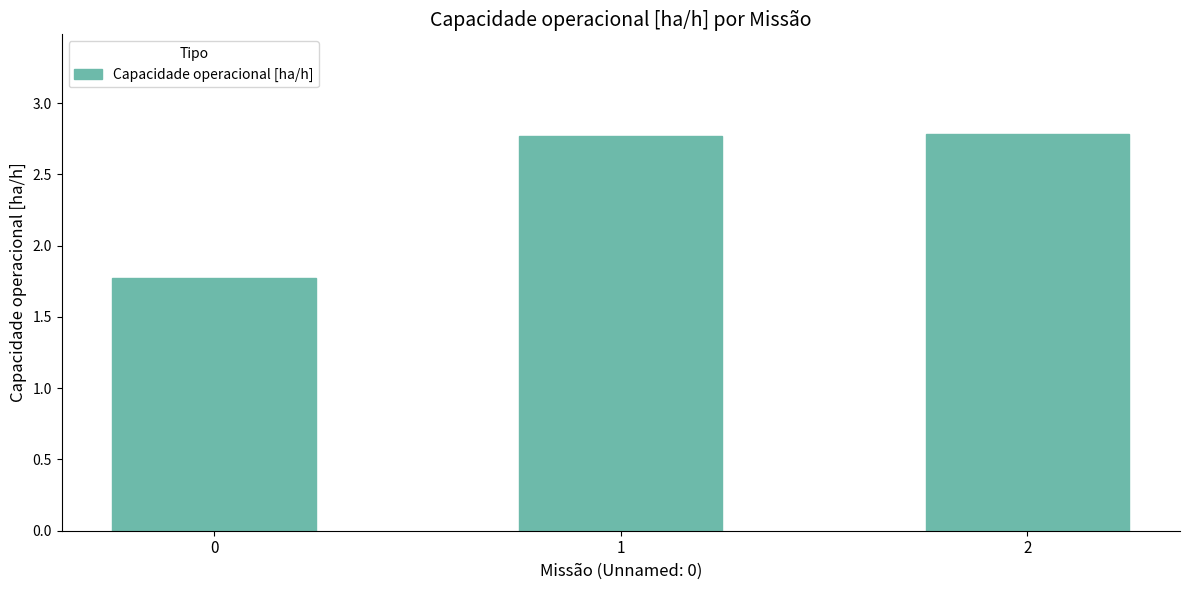

What is the greatest value displayed?

2.8